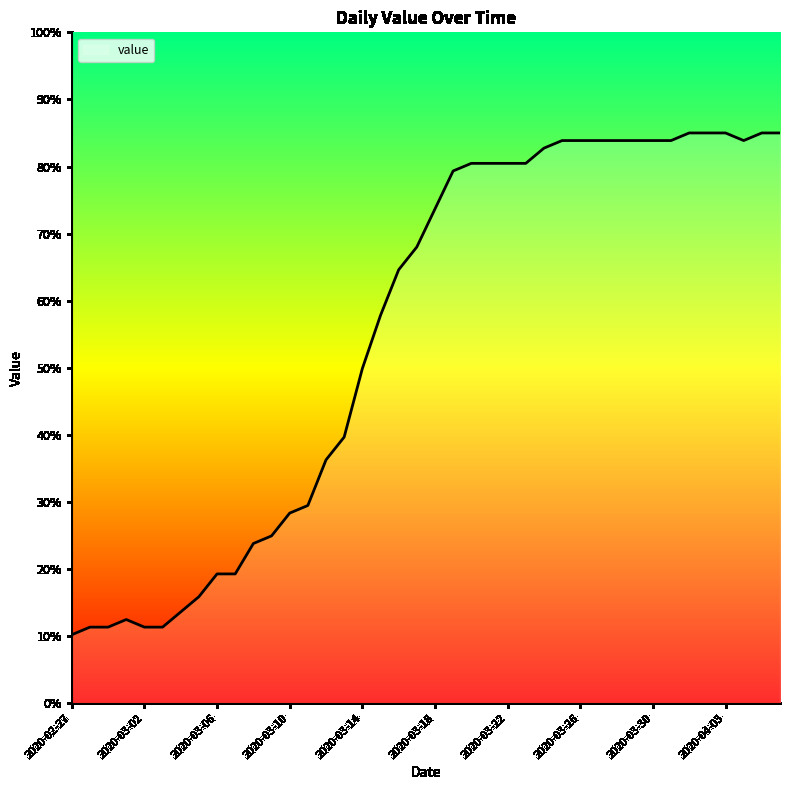

What is the greatest value displayed?

85.0